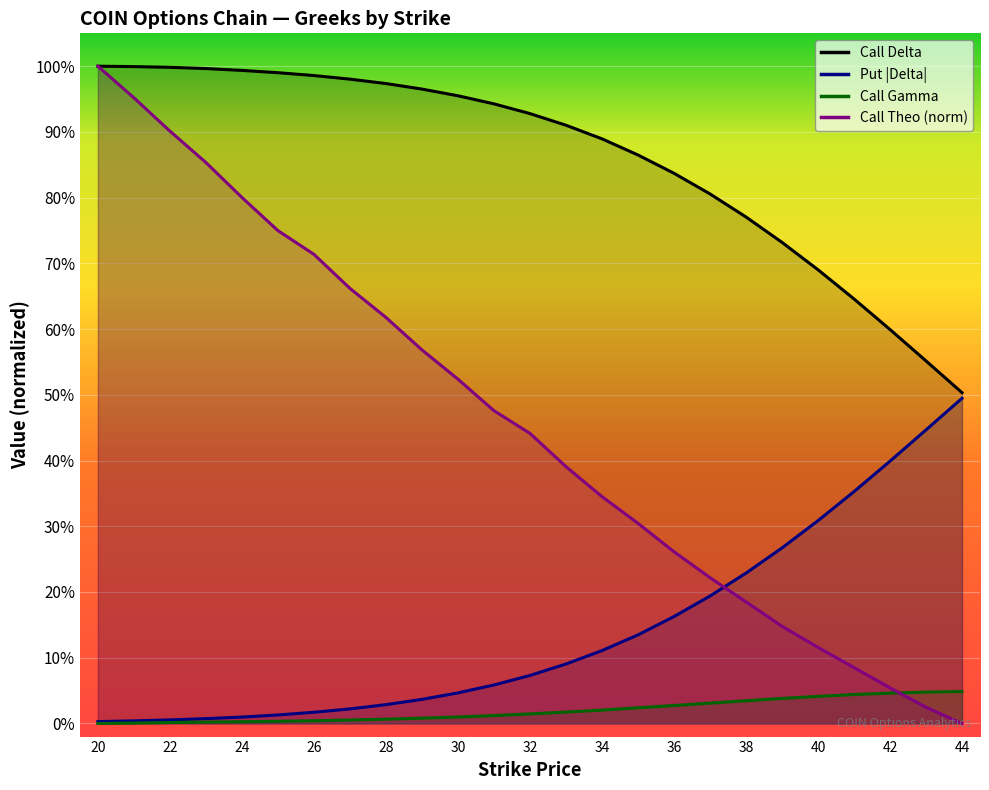

Which has a higher value, 40 or 34?

34